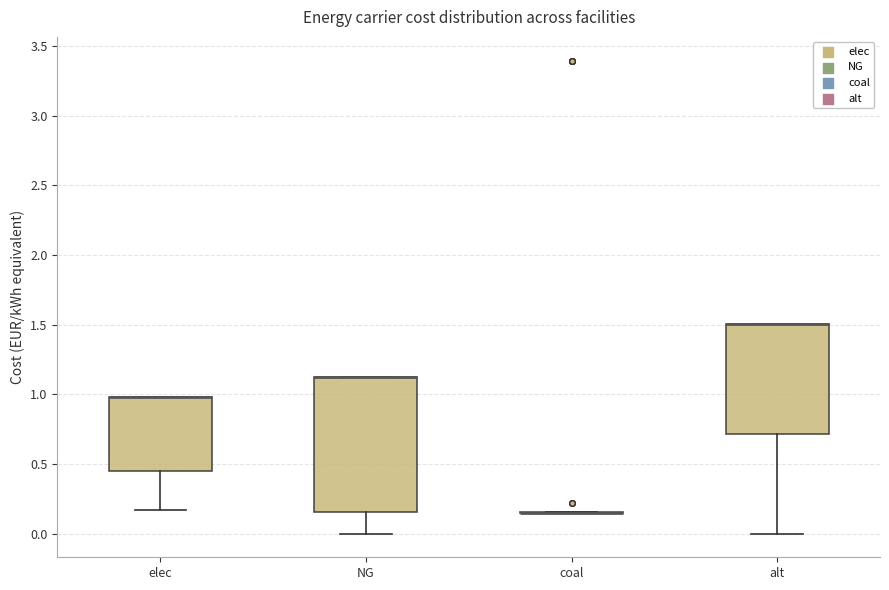

Reading left to right, transcribe this box plot: for each box, give where its median line is, the range the box spans, and where its two whiskers end, as read against the y-axis. The values are not printed on the chart, so give them approximately, as read against the axis.

elec: median 1.00 (drawn on the box's upper edge), box 0.45 to 1.00, whiskers 0.15 to 1.00
NG: median 1.15 (drawn on the box's upper edge), box 0.15 to 1.15, whiskers 0.00 to 1.15
coal: box collapsed to a line at 0.15, whiskers 0.15 to 0.15
alt: median 1.50 (drawn on the box's upper edge), box 0.70 to 1.50, whiskers 0.00 to 1.50